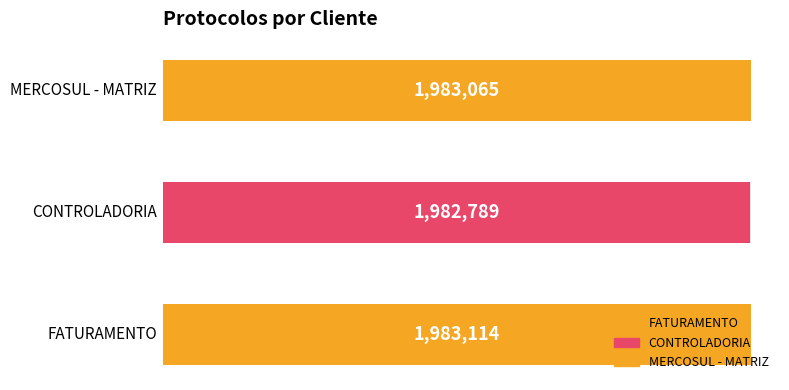

Approximately how many times larger is the value at CONTROLADORIA compared to MERCOSUL - MATRIZ?

1.0